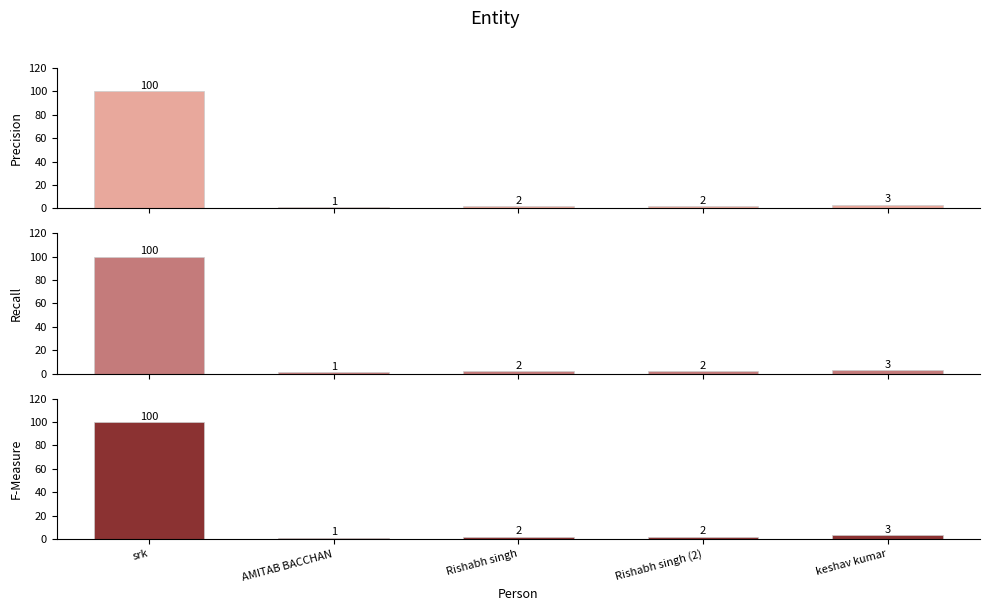

At how many categories does at least one series exceed 99?

1